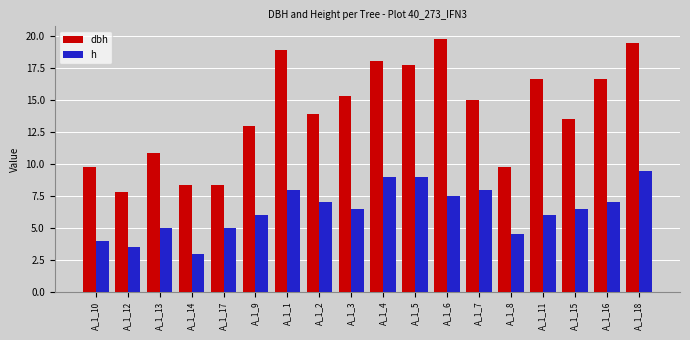

What is the difference between the maximum and second lowest values in the h series?

6.0